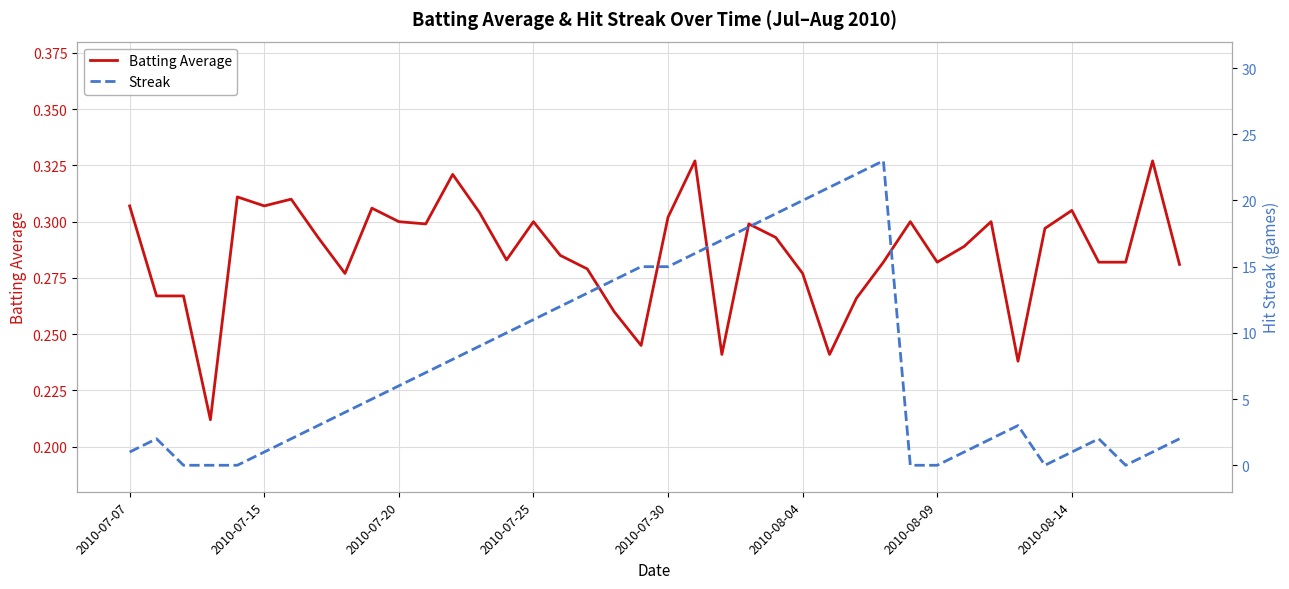

Read the Streak value at 11.

7.0